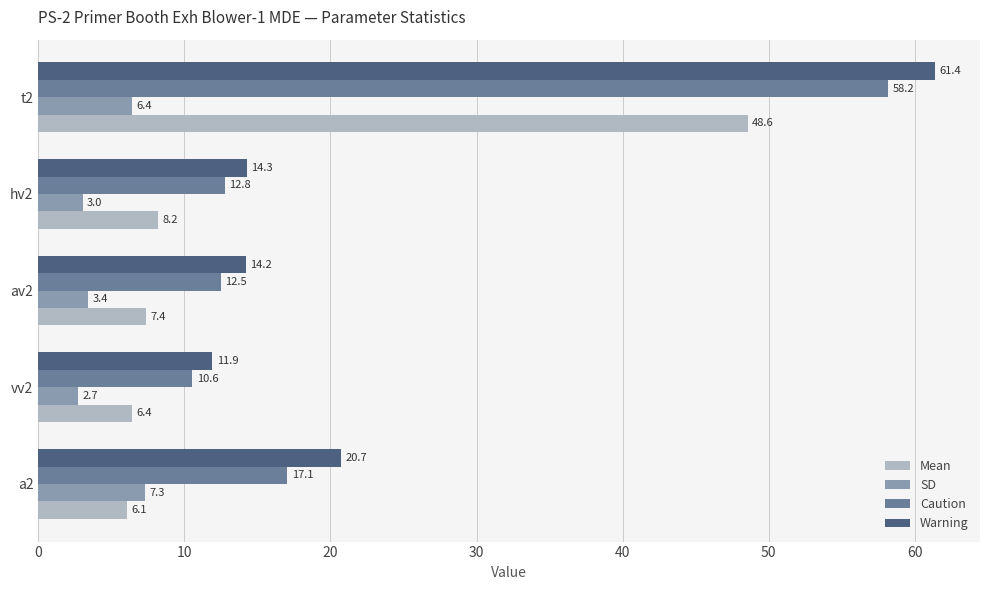

Which series has the largest total across all categories?

Warning